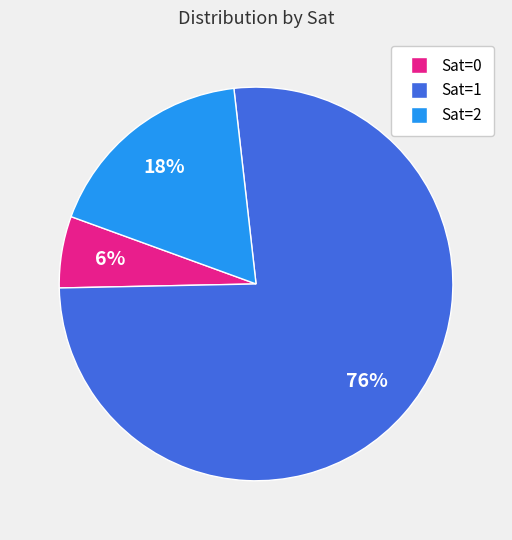

To the nearest percent, what is the average slice percentage?

33%